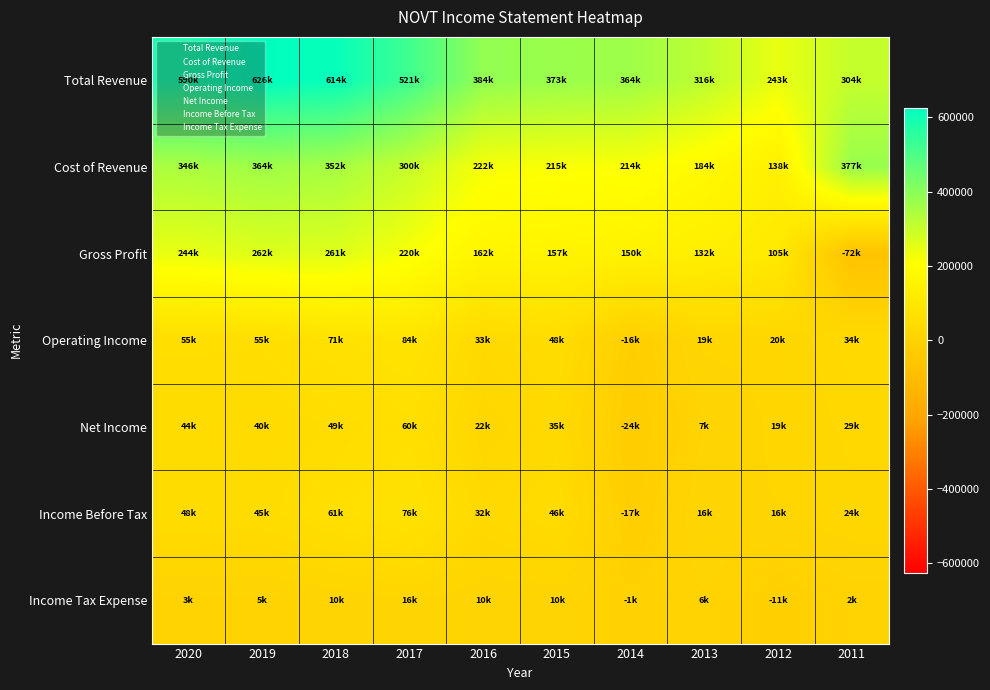

How many categories are shown in the chart?

10